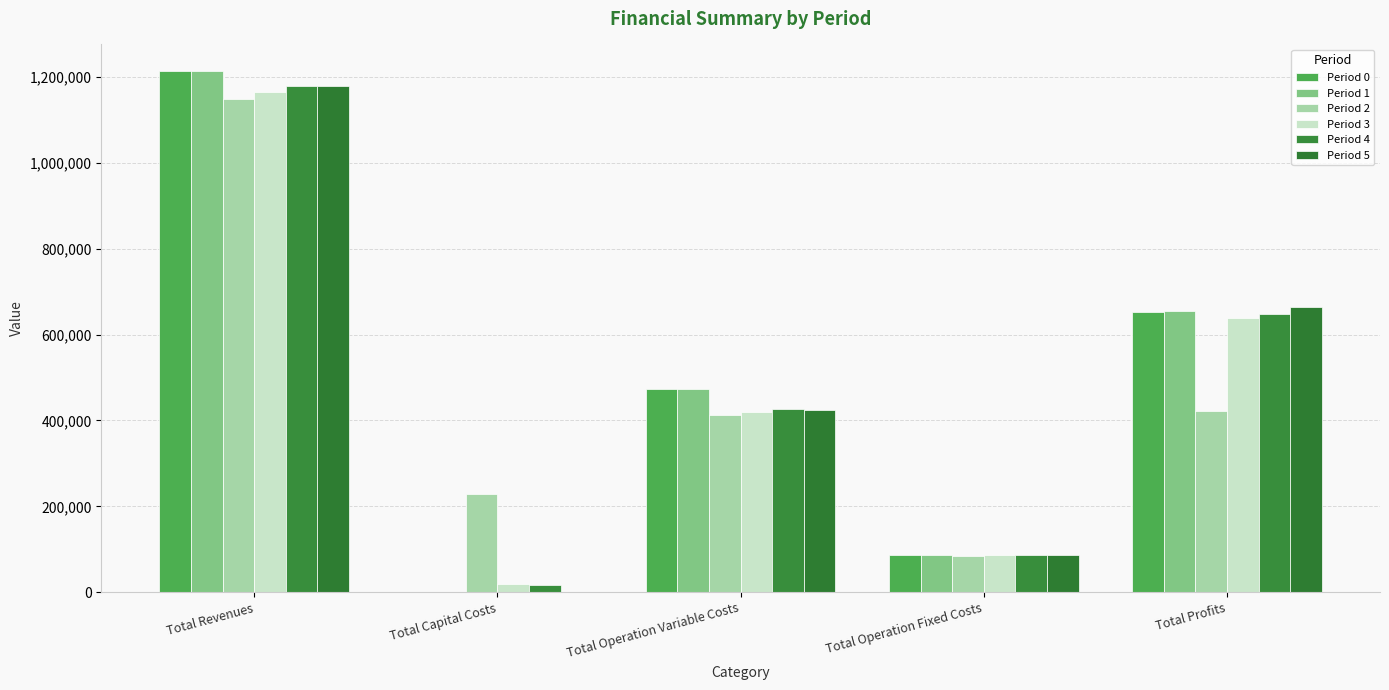

Which series changed the most between Total Operation Fixed Costs and Total Profits?

Period 5